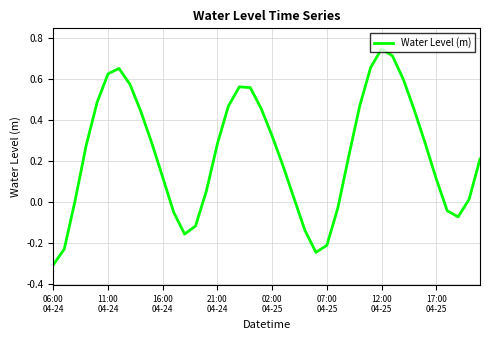

What is the difference between the maximum and minimum values?

1.1